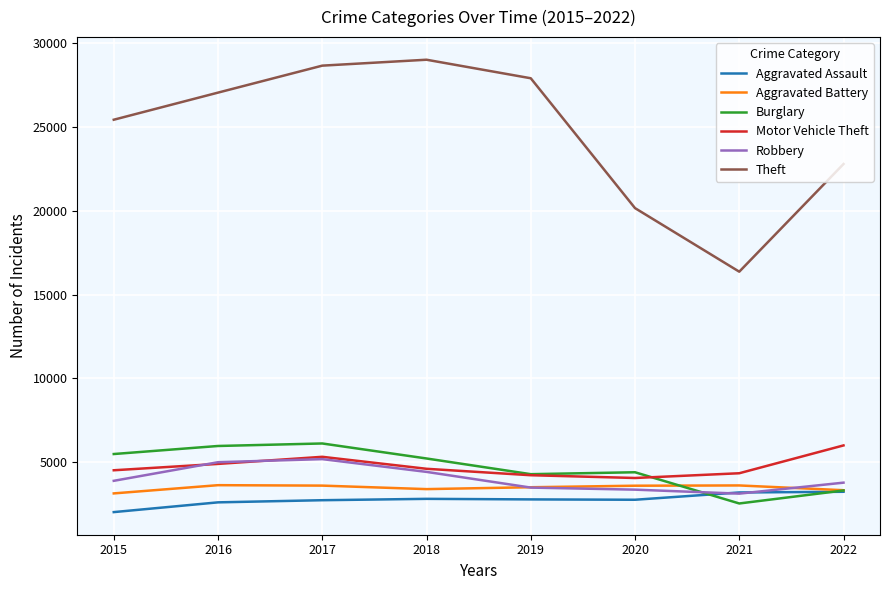

True or false: Robbery and Theft cross at least once.

False